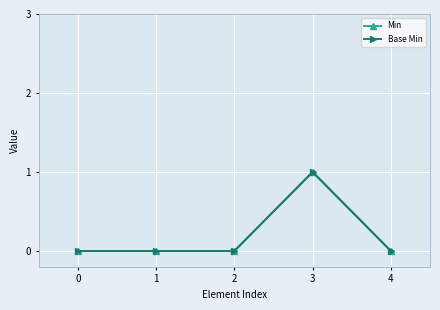

Reading right to left, transcribe all the data shown in this chart.

Min: 0	1	0	0	0
Base Min: 0	1	0	0	0